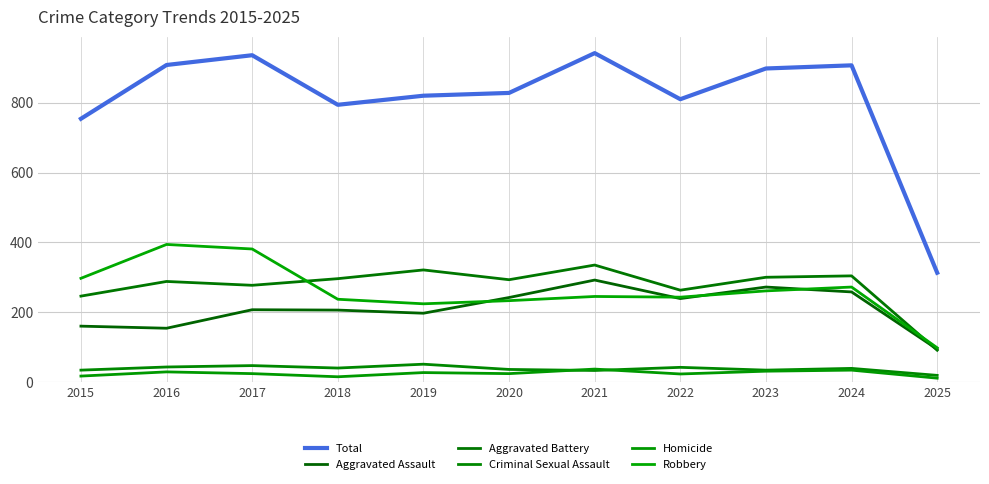

How many lines are shown in the chart?

6